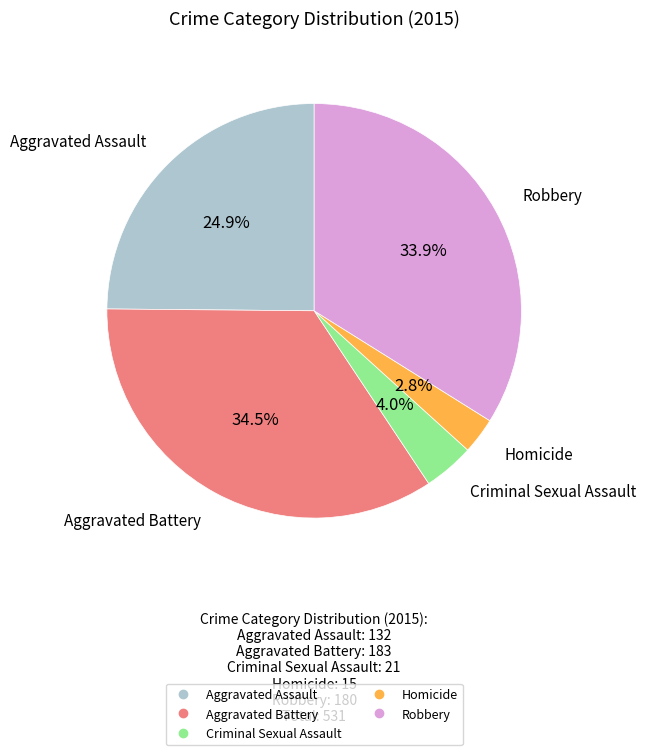

Rank the categories by value from highest to lowest.

Aggravated Battery, Robbery, Aggravated Assault, Criminal Sexual Assault, Homicide